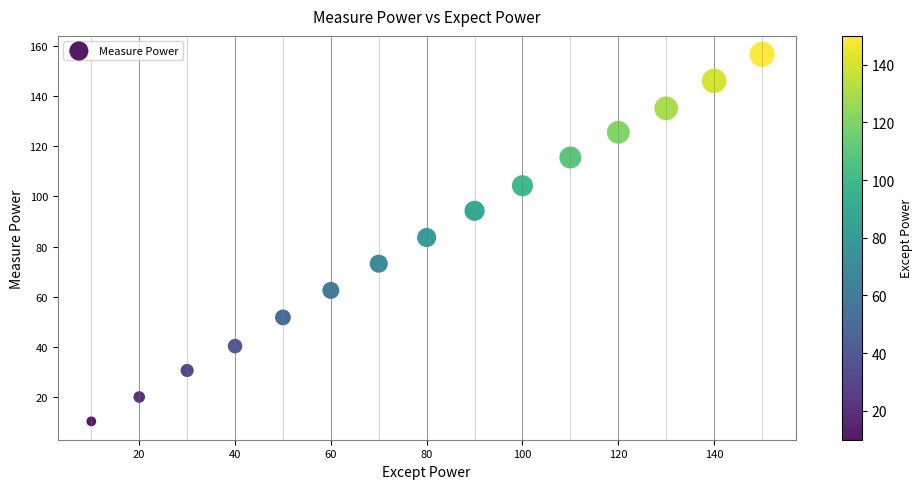

What is the range of Y values (max minus min)?

146.2